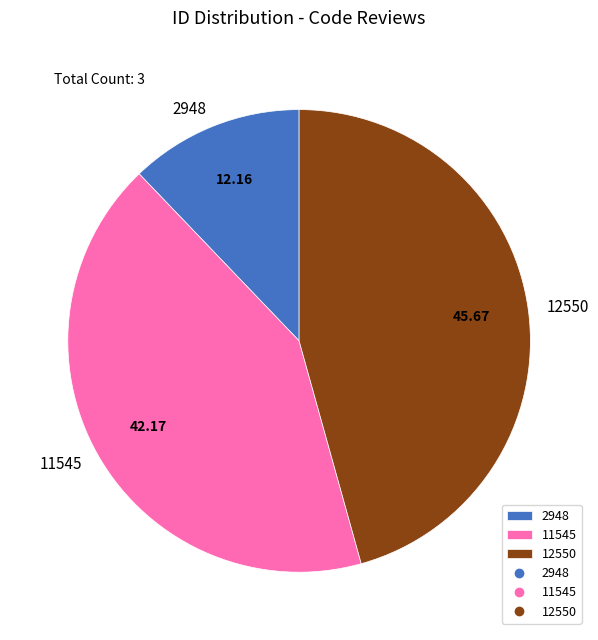

Combined, do 11545 and 2948 account for over 50%?

Yes